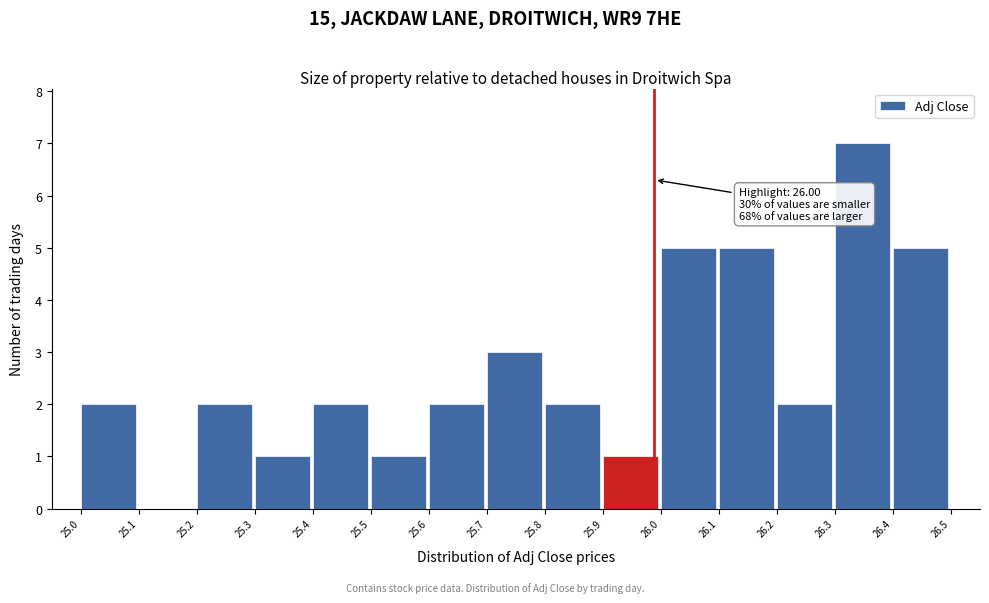

Reading left to right, extract all data points from this chart.

25.0=2	25.1=0	25.2=2	25.3=1	25.4=2	25.5=1	25.6=2	25.7=3	25.8=2	25.9=1	26.0=5	26.1=5	26.2=2	26.3=7	26.4=5